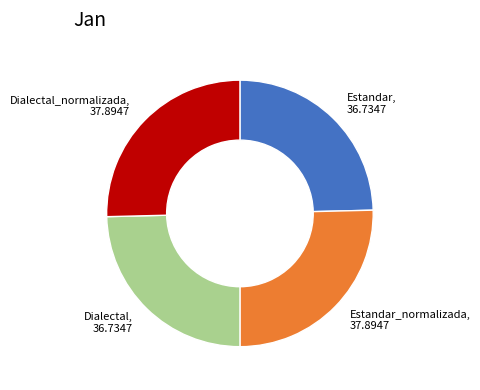

Is there a majority slice in this chart?

No